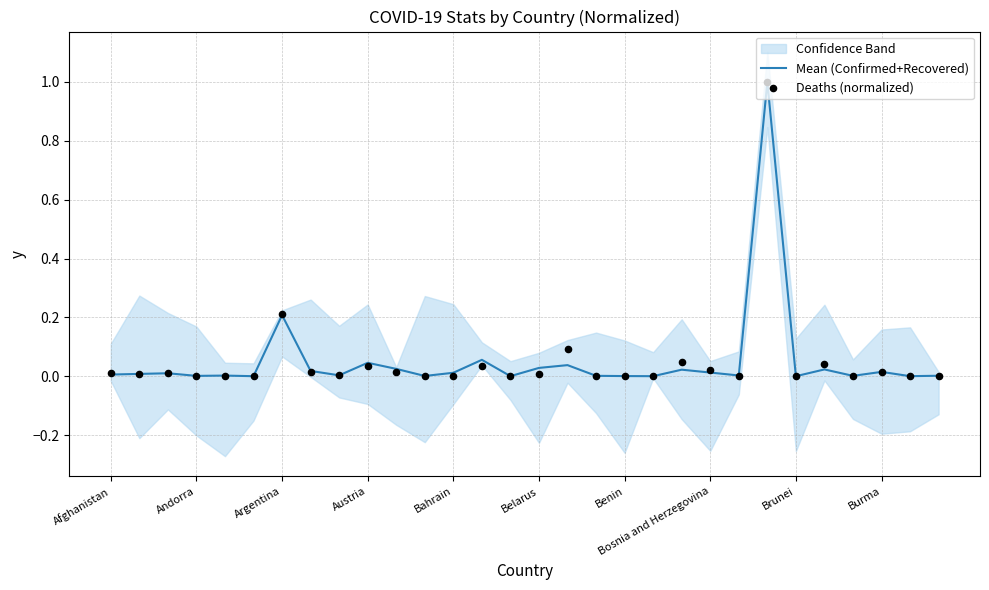

What are all the series names shown in the legend?

Mean (Confirmed+Recovered), Deaths (normalized)